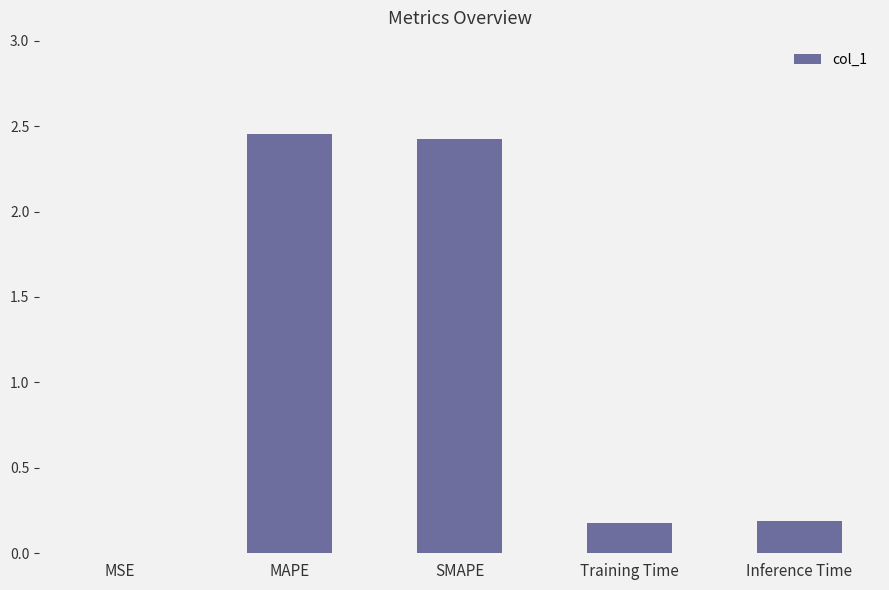

Are the bars horizontal?

No